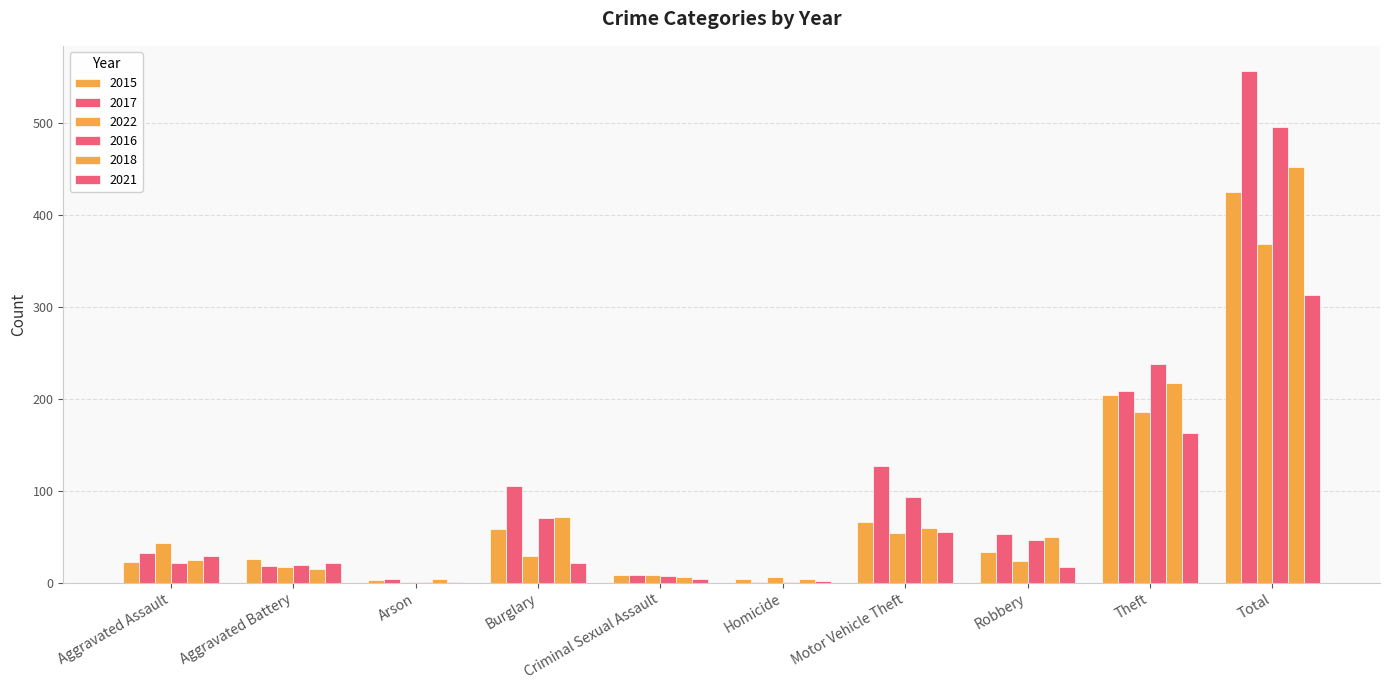

What is the difference between the maximum and minimum values in the 2016 series?

495